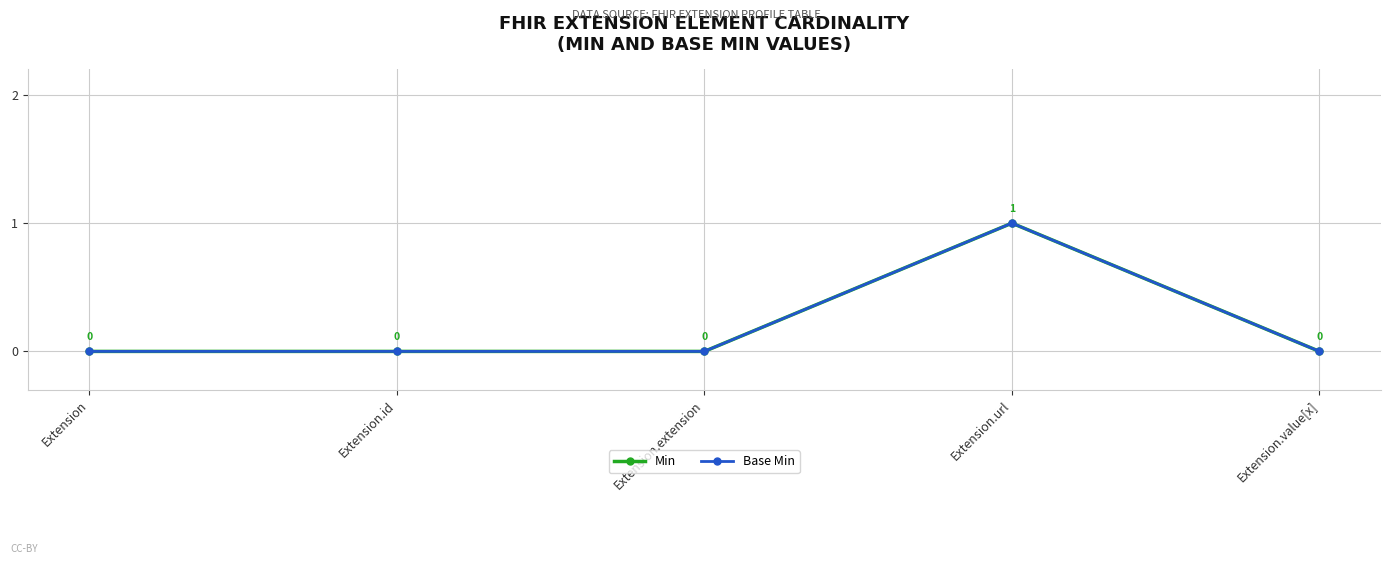

Does the chart have visible grid lines?

Yes